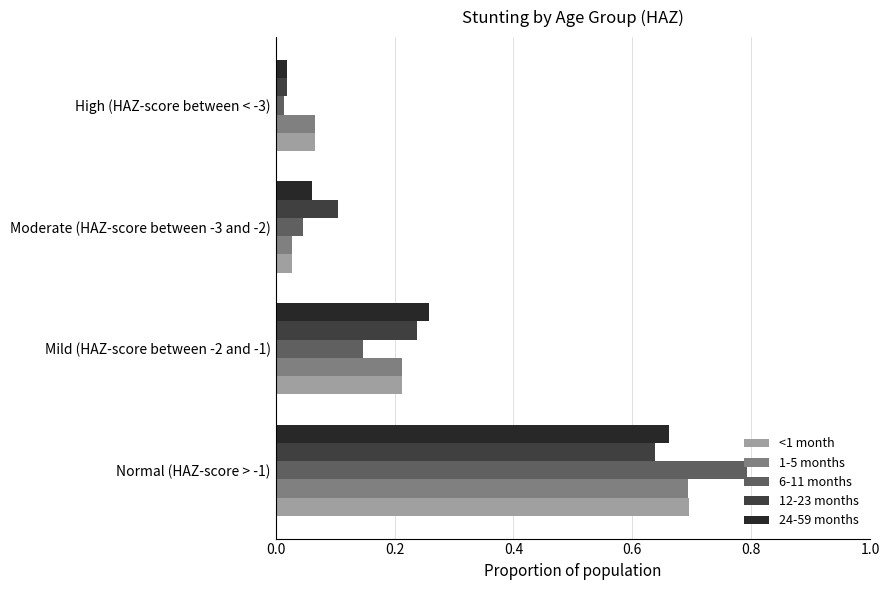

The 6-11 months series shows 0.1 at Moderate (HAZ-score between -3 and -2). True or false?

False